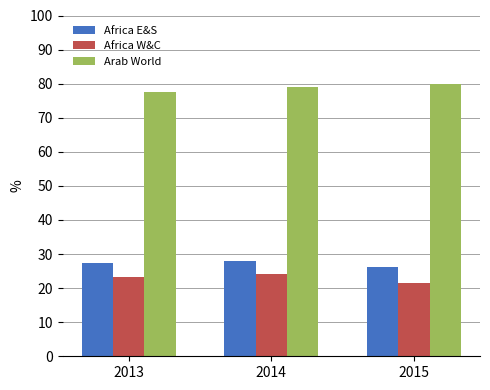

Reading left to right, transcribe all the data shown in this chart.

Africa E&S: 2013=27.3	2014=27.9	2015=26.1
Africa W&C: 2013=23.3	2014=24.2	2015=21.6
Arab World: 2013=77.5	2014=79.1	2015=80.0